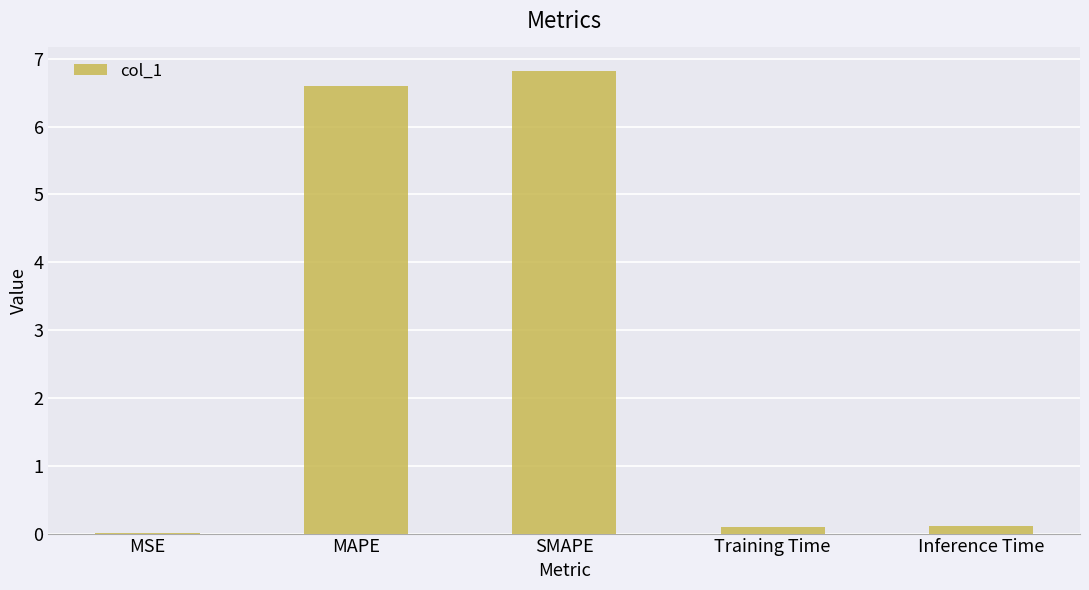

What is the sum of the values at MAPE and MSE?

6.6